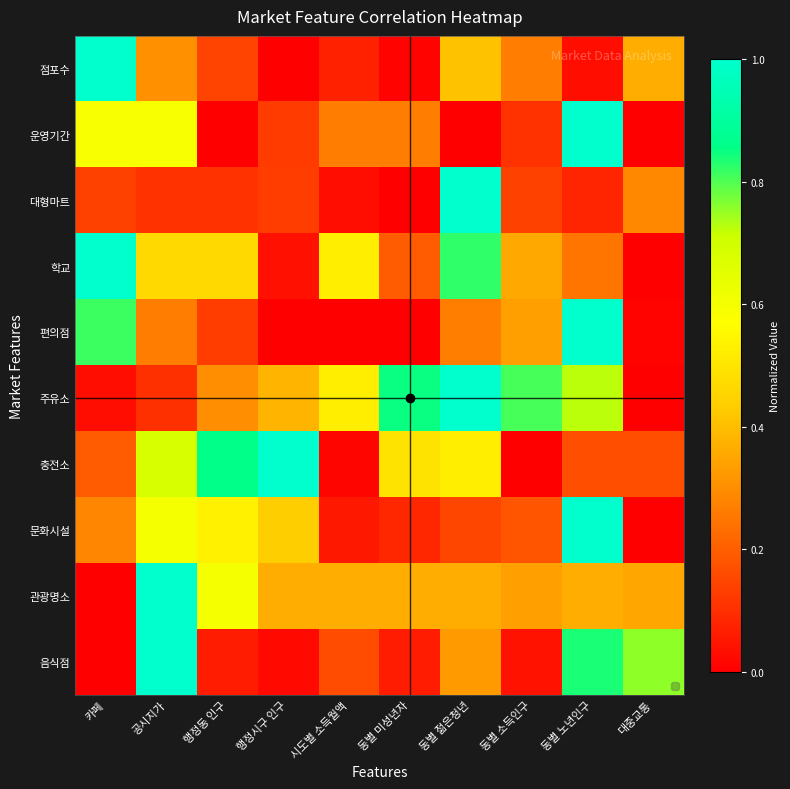

List the series in order of their peak value, highest first.

대형마트, 점포수, 운영기간, 학교, 문화시설, 편의점, 충전소, 주유소, 관광명소, 음식점